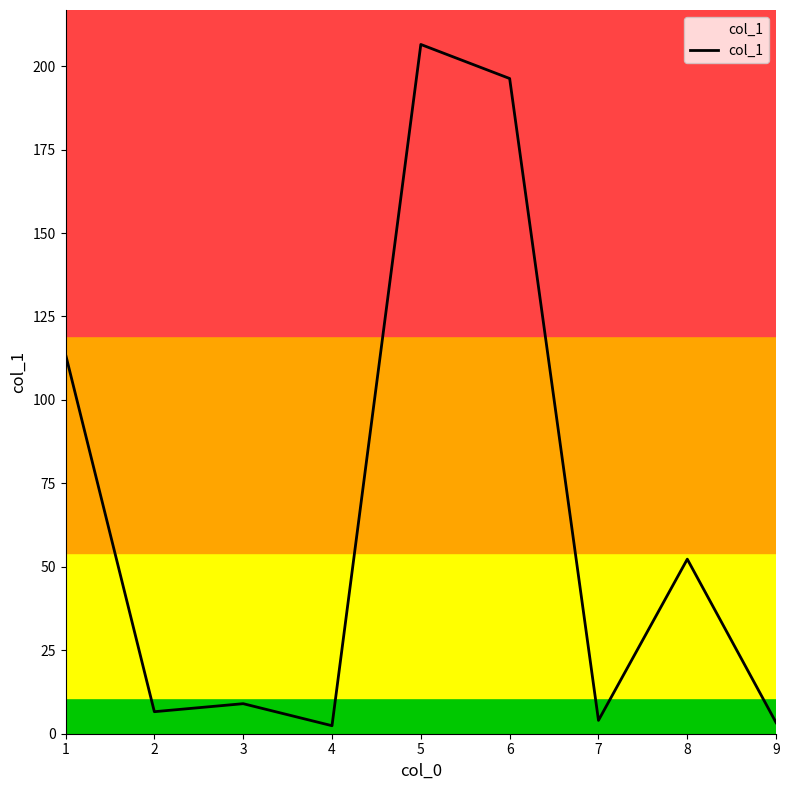

What is the maximum value shown in the chart?

206.5